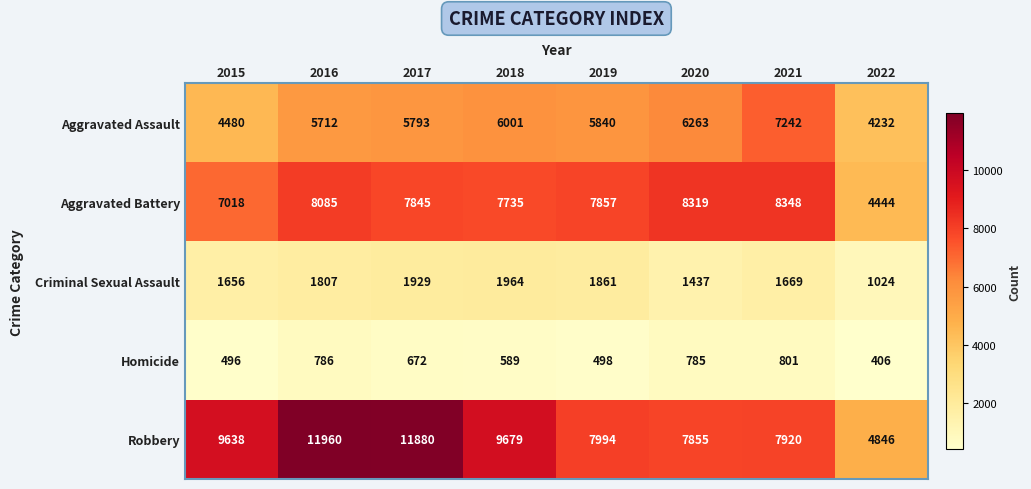

Which label corresponds to the smallest value in the chart?

2022